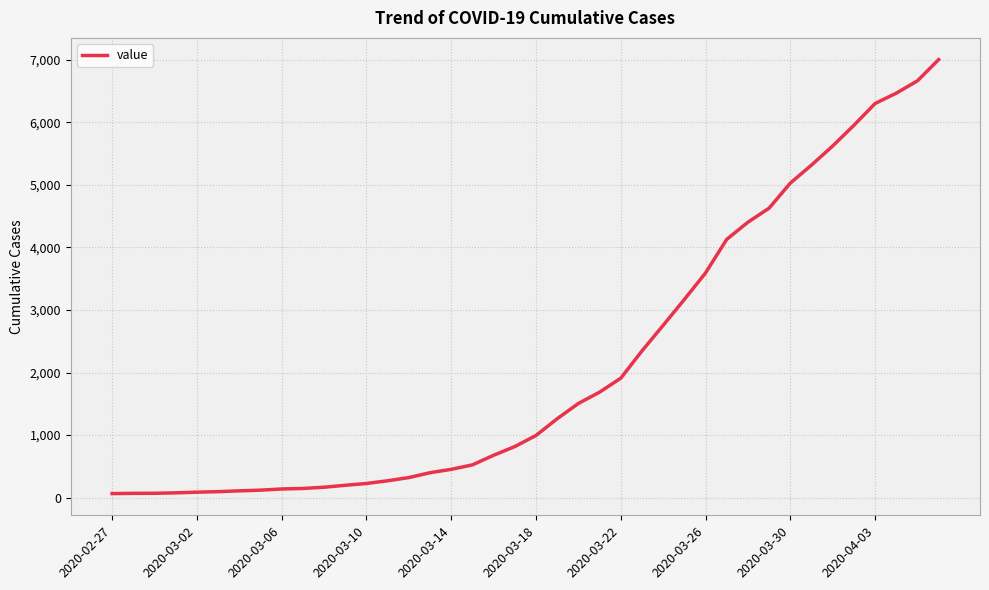

What is the greatest value displayed?

7003